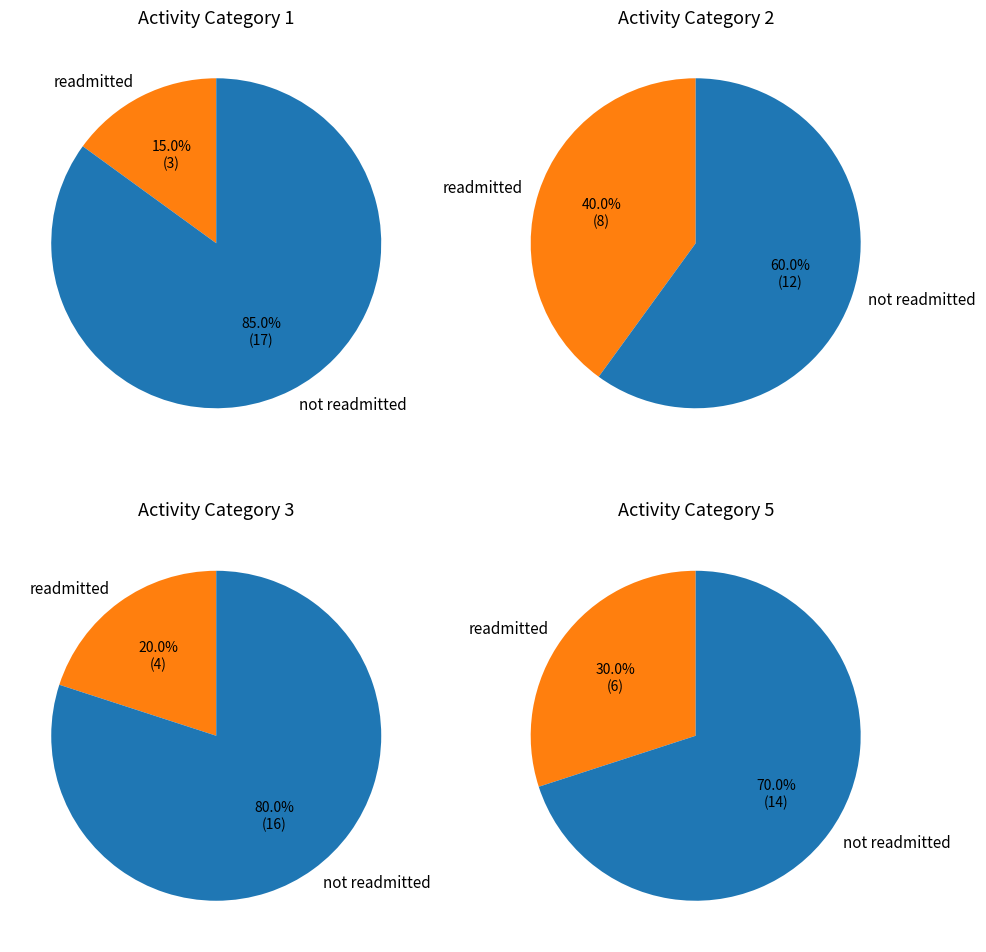

To the nearest percent, what percentage of the pie is 5?

29%